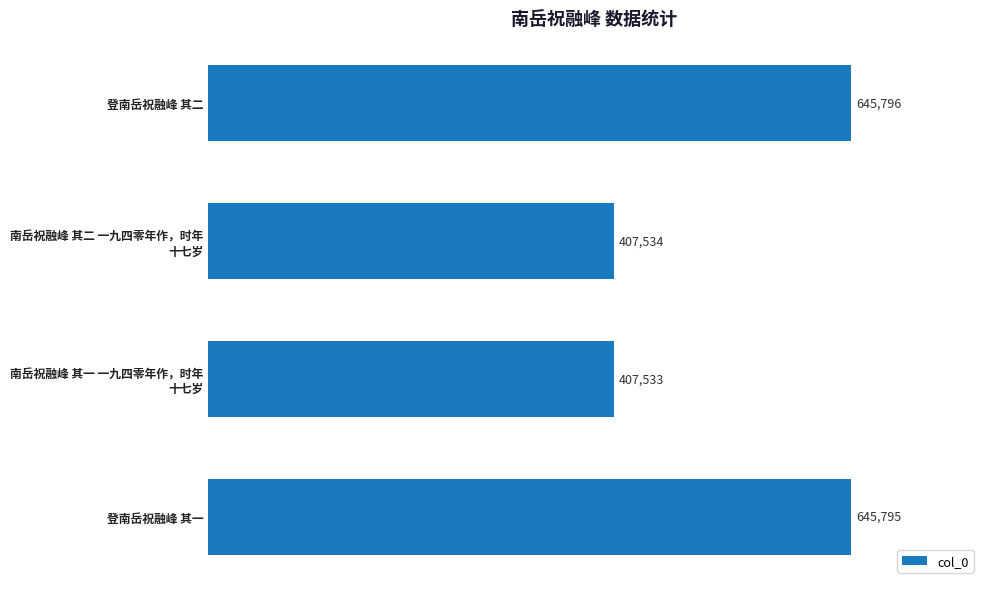

How many data points are less than 645795?

2